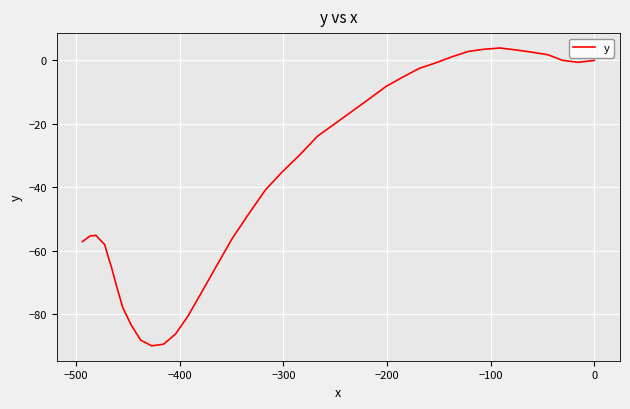

How many points are higher than both their immediate neighbors (excluding endpoints)?

2